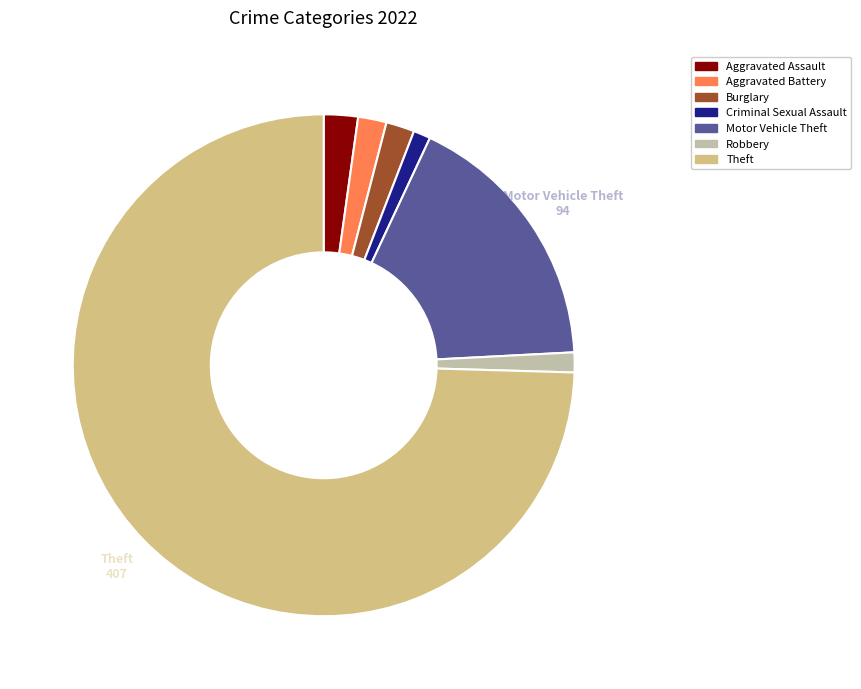

Which has a higher value, Motor Vehicle Theft or Burglary?

Motor Vehicle Theft